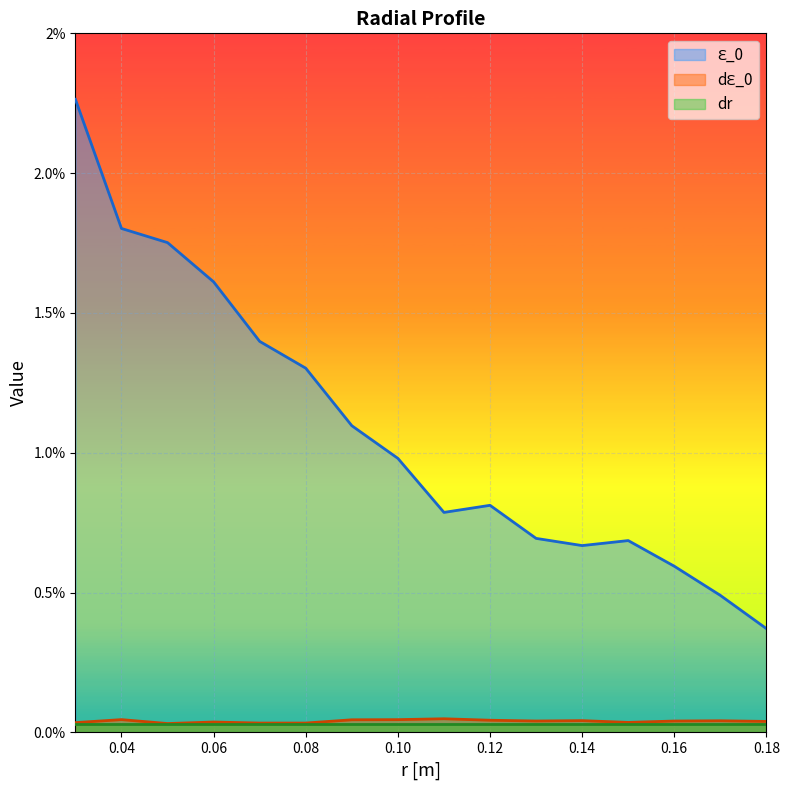

The Ԑ_0 series shows 0.0 at 0.14. True or false?

False